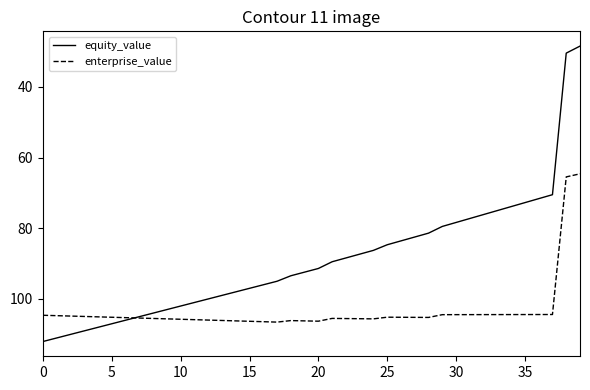

What is the maximum value for enterprise_value?

106.7